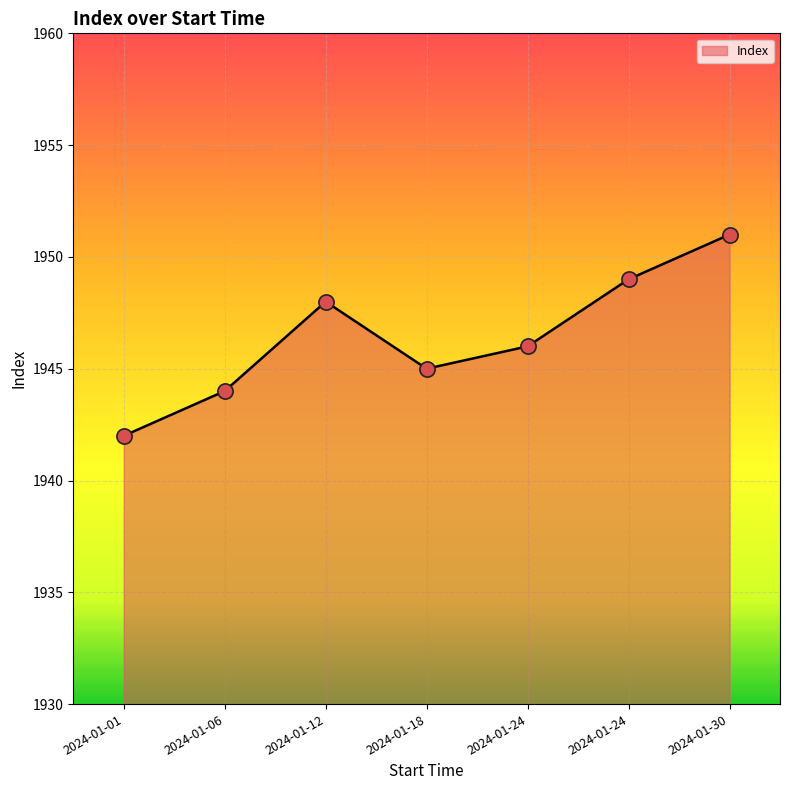

Which has a higher value, 2024-01-30 or 2024-01-12?

2024-01-30